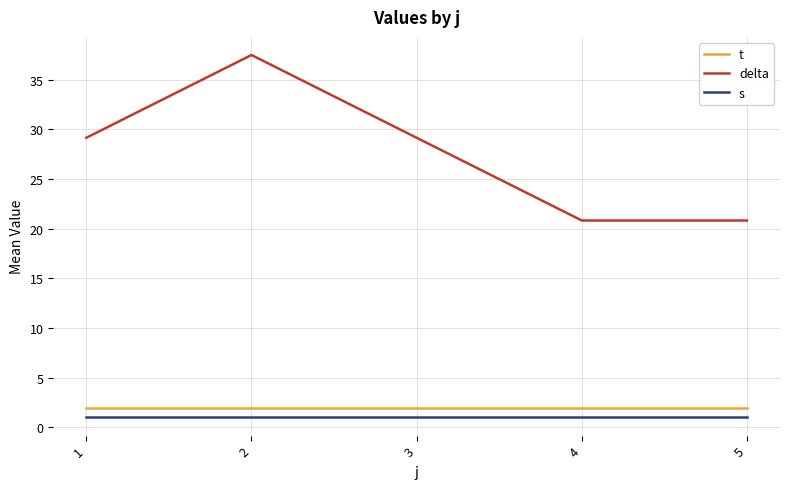

What is the maximum value for t?

2.0